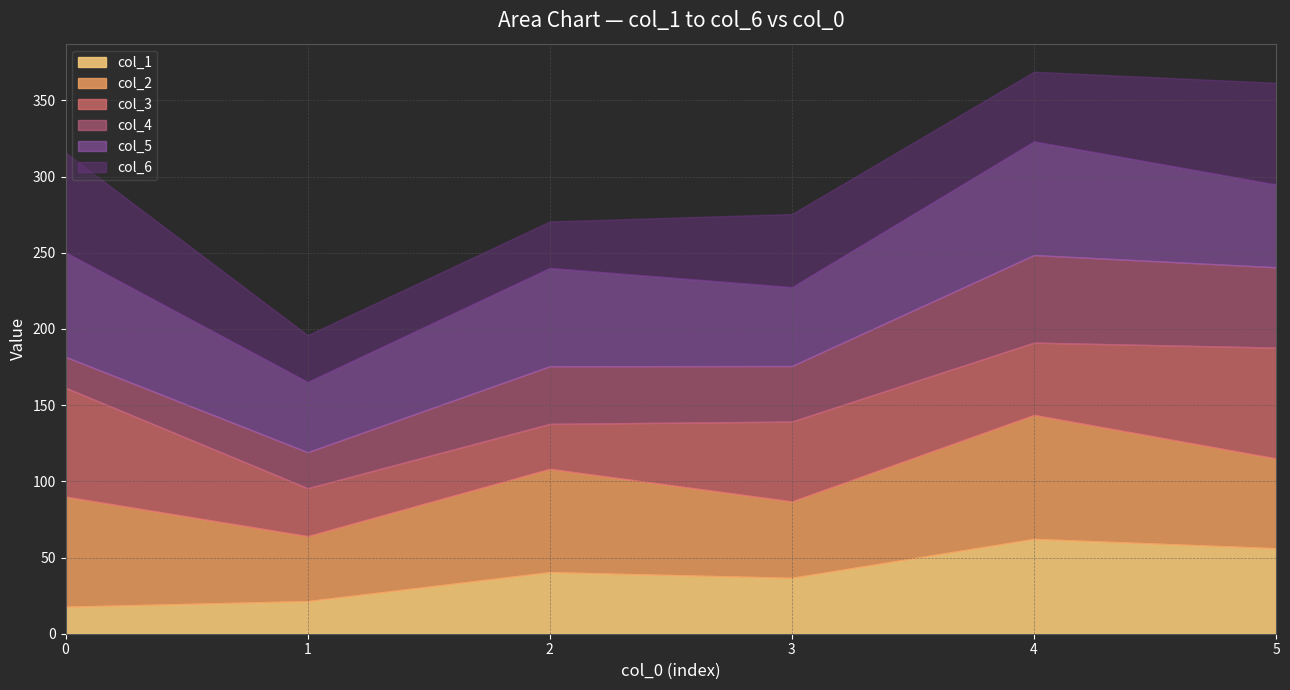

What is the highest value of the col_1 series?

62.2